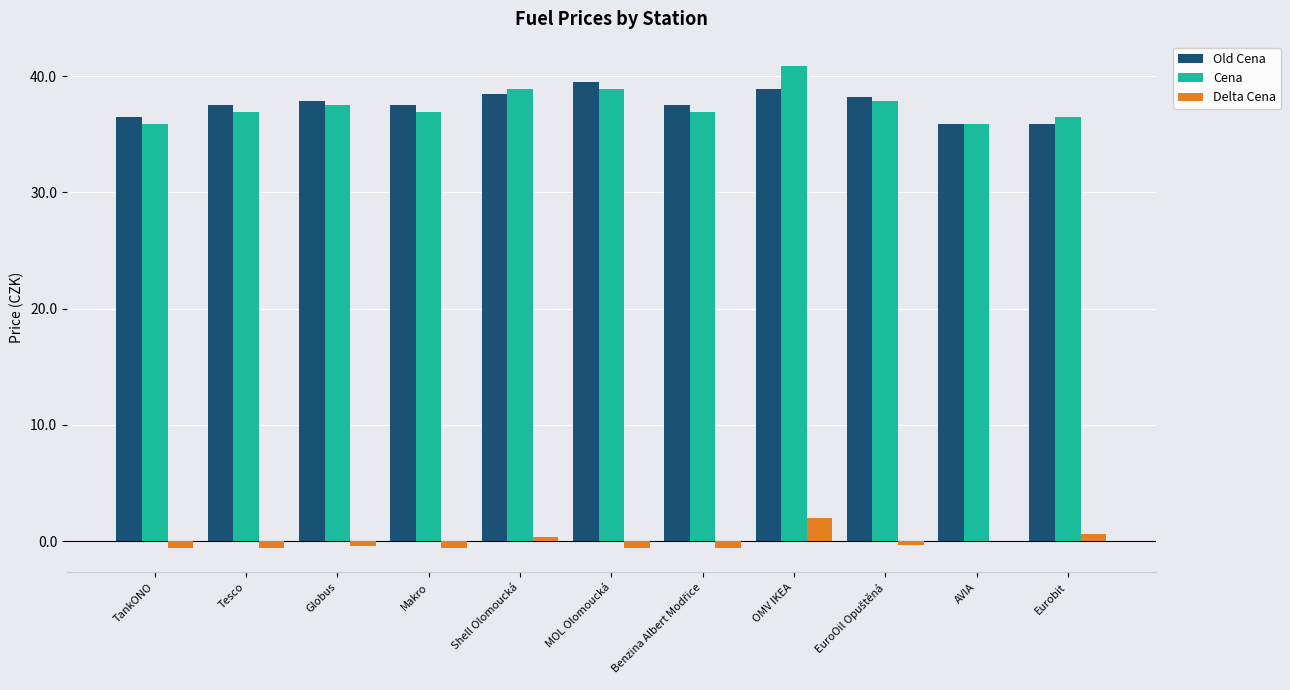

How many categories are shown in the chart?

11